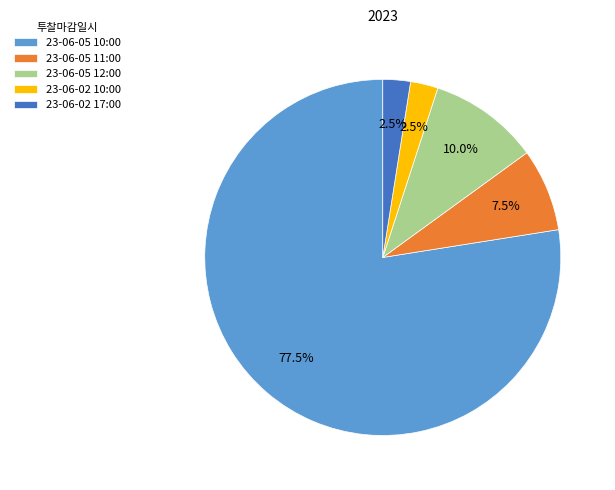

Between 23-06-02 10:00 and 23-06-05 11:00, which is larger?

23-06-05 11:00